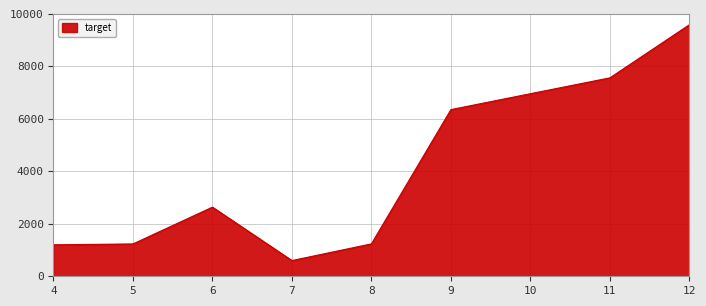

What is the change in value from 4 to 9?

+5152